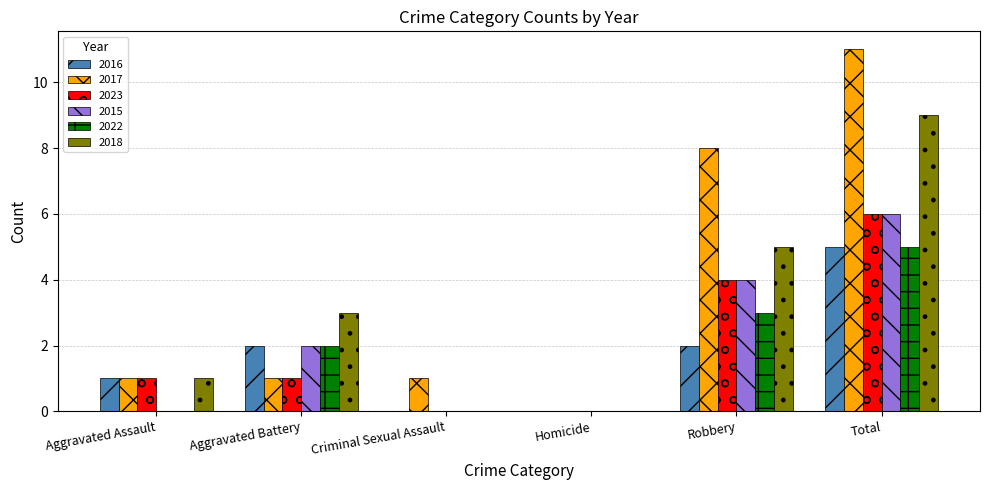

Where is 2023 nearest to the value 3?

Robbery